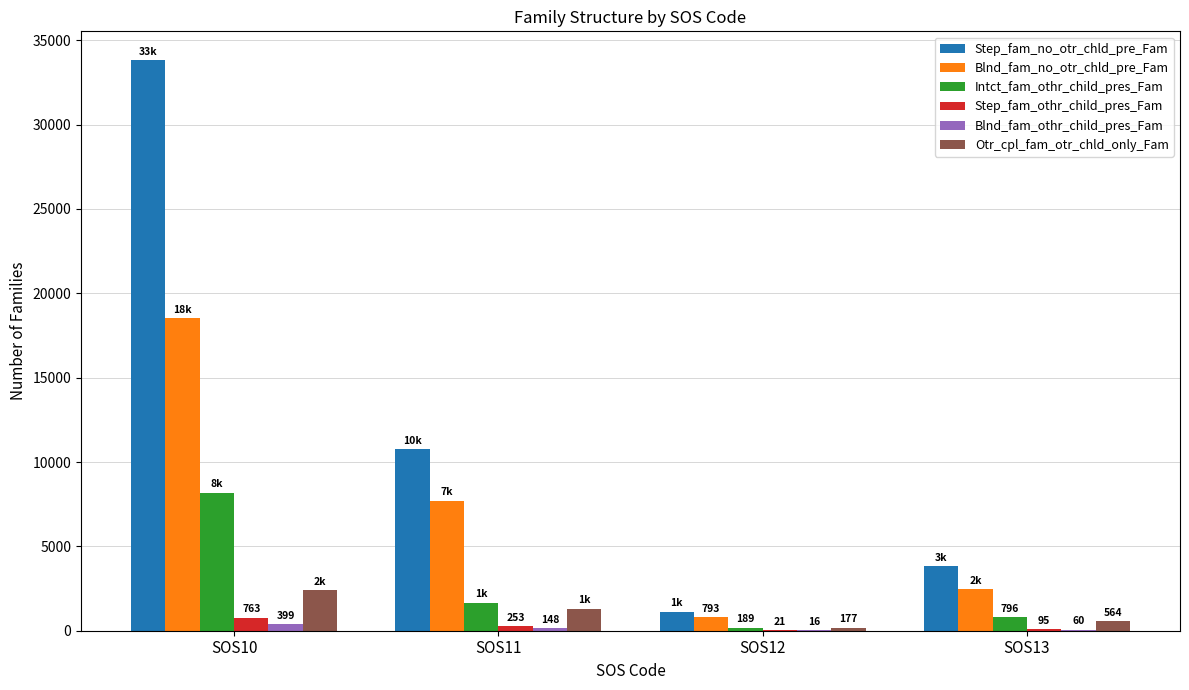

Is it true that Step_fam_othr_child_pres_Fam equals 763 at SOS10?

True